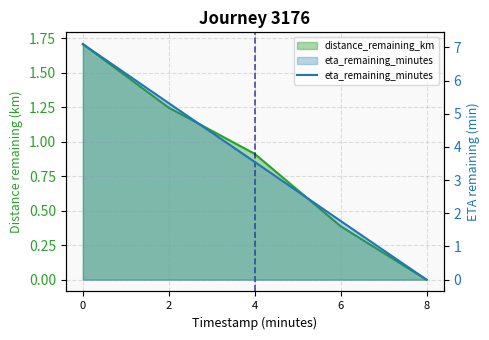

List the labels in order of value, smallest first.

8, 6, 4, 2, 0